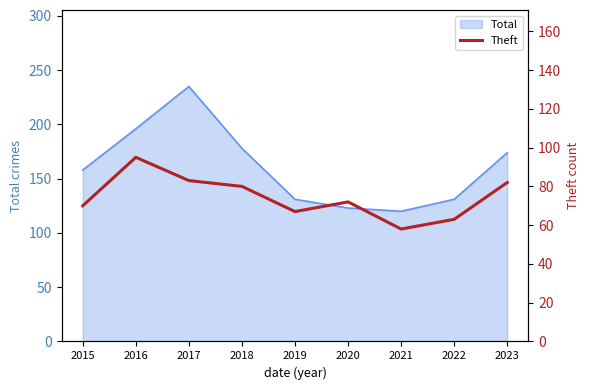

What is the sum of all values?

670